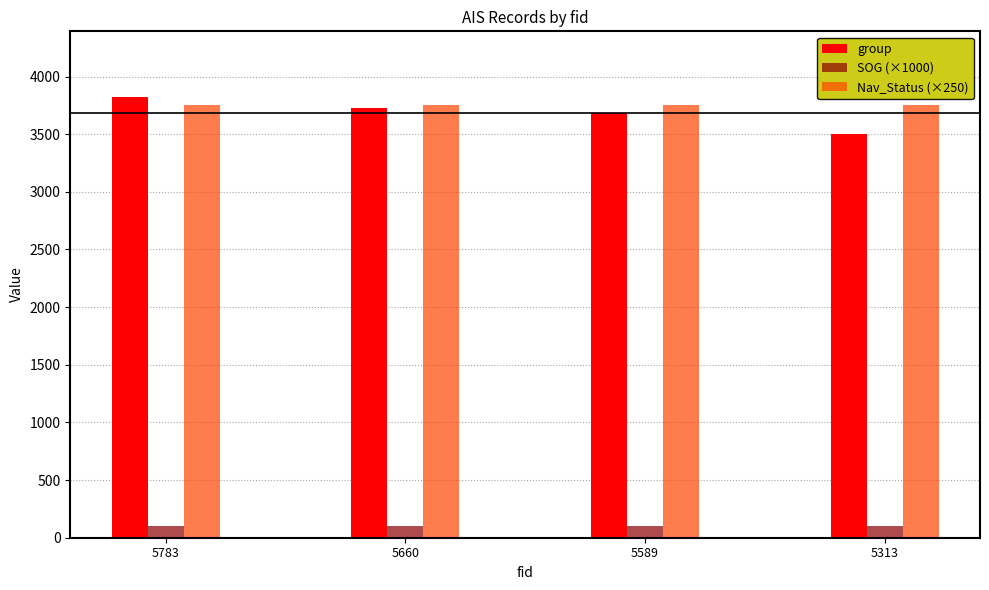

Reading left to right, what are all the values shown in this chart?

group: 3819	3728	3685	3504
SOG (×1000): 100	100	100	100
Nav_Status (×250): 3750	3750	3750	3750